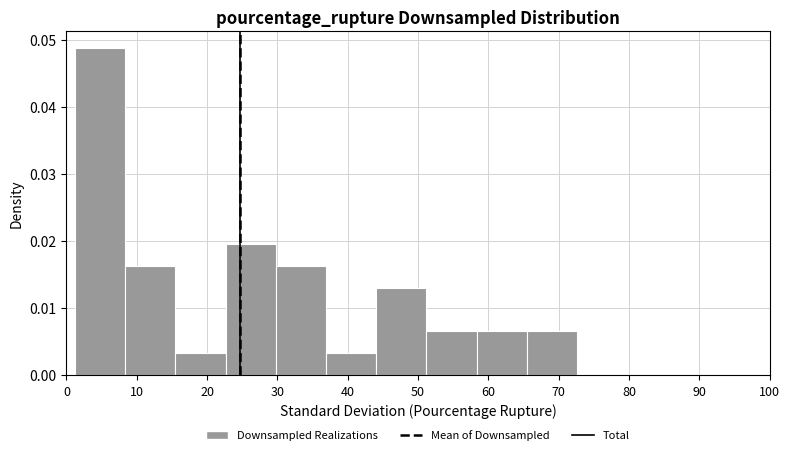

How tall is the bar that spans 37 to 44 on the x-axis? Neither the bar edges nor the heights are printed on the chart, so give them approximately, as read against the axes.

0.003